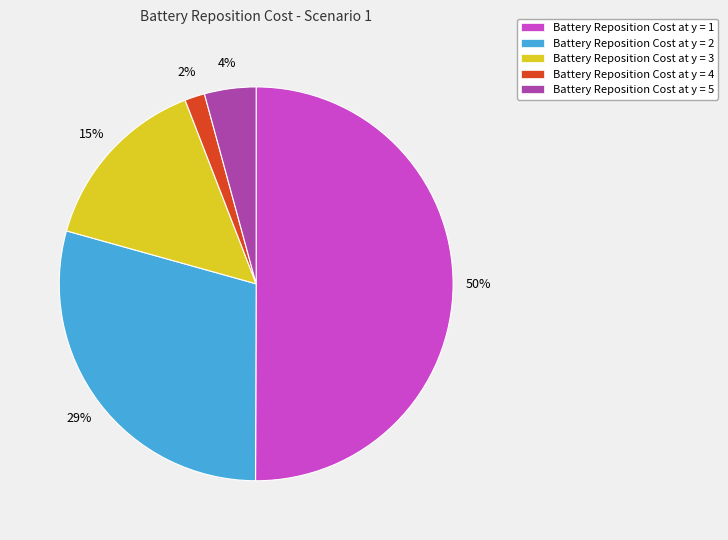

How many slices are in this pie chart?

5